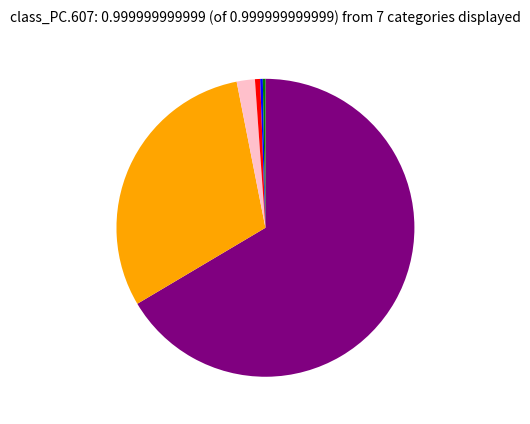

Does any single category account for the majority?

Yes